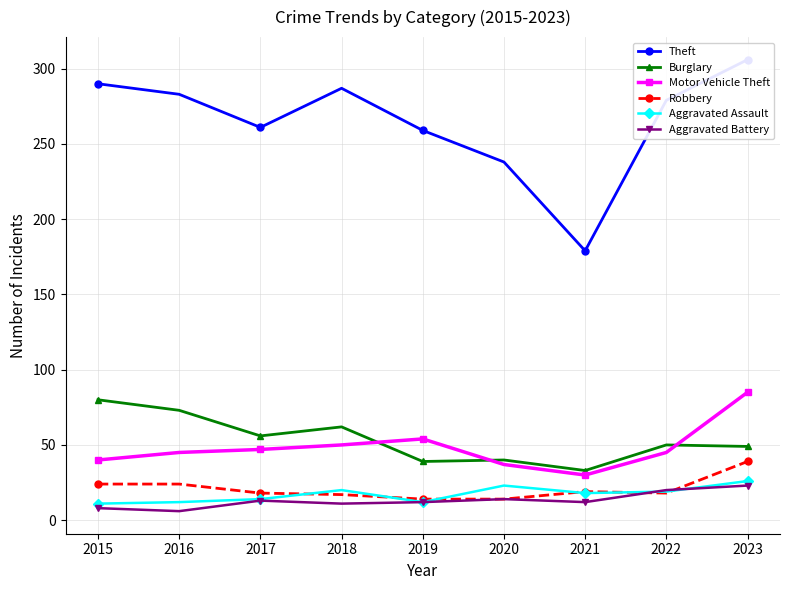

Reading left to right, extract all data points from this chart.

Theft: 290	283	261	287	259	238	179	279	306
Burglary: 80	73	56	62	39	40	33	50	49
Motor Vehicle Theft: 40	45	47	50	54	37	30	45	85
Robbery: 24	24	18	17	14	14	19	18	39
Aggravated Assault: 11	12	14	20	12	23	18	19	26
Aggravated Battery: 8	6	13	11	12	14	12	20	23